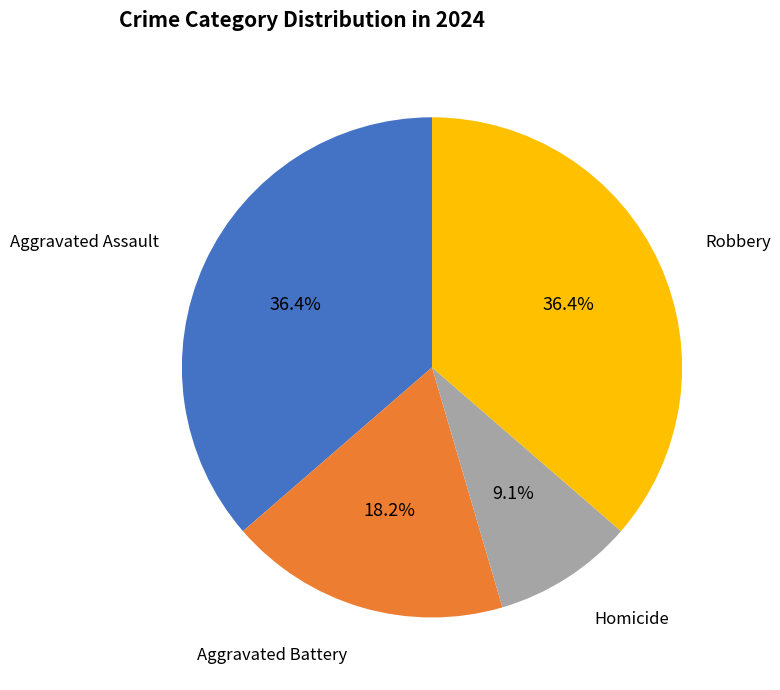

What percentage is the Aggravated Assault slice, to the nearest percent?

36%